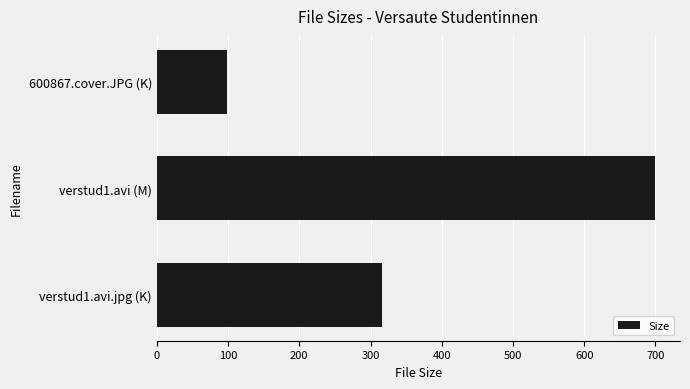

List the labels in order of value, smallest first.

600867.cover.JPG (K), verstud1.avi.jpg (K), verstud1.avi (M)